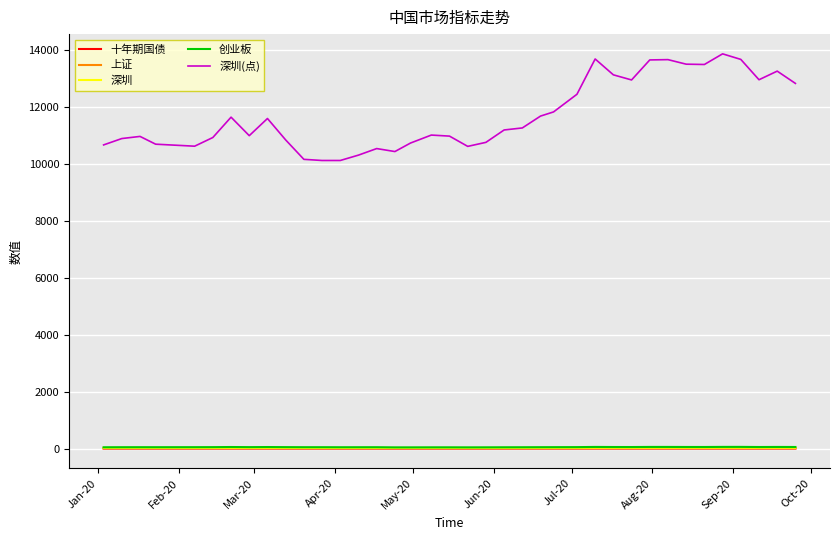

What is the lowest value of the 深圳(点) series?

10109.9